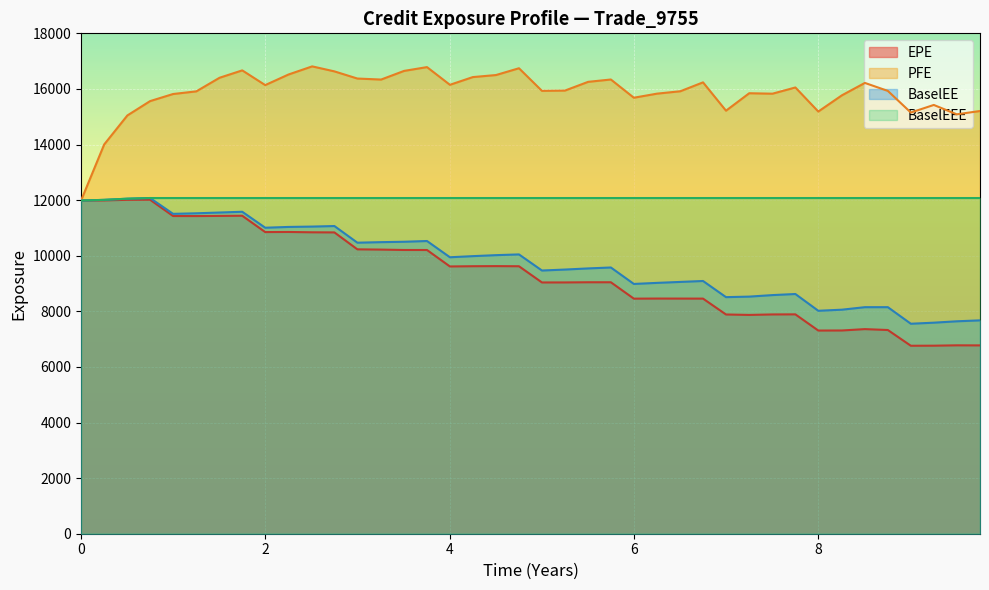

True or false: BaselEEE has more than 2 interior local peaks.

False